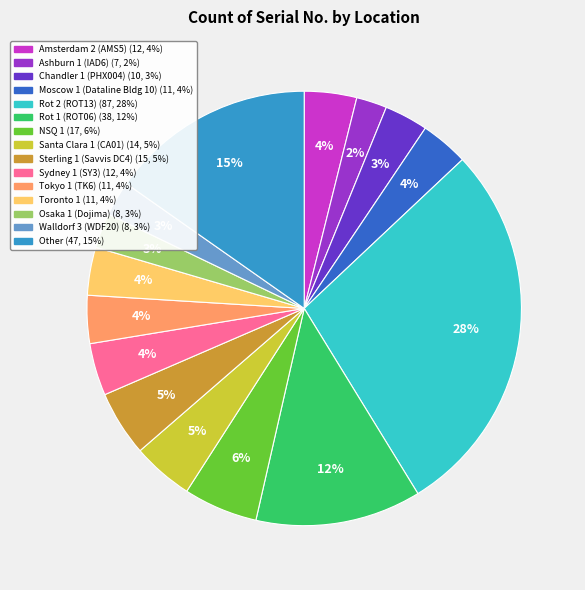

To the nearest percent, what portion does Ashburn 1 (IAD6) represent?

2%